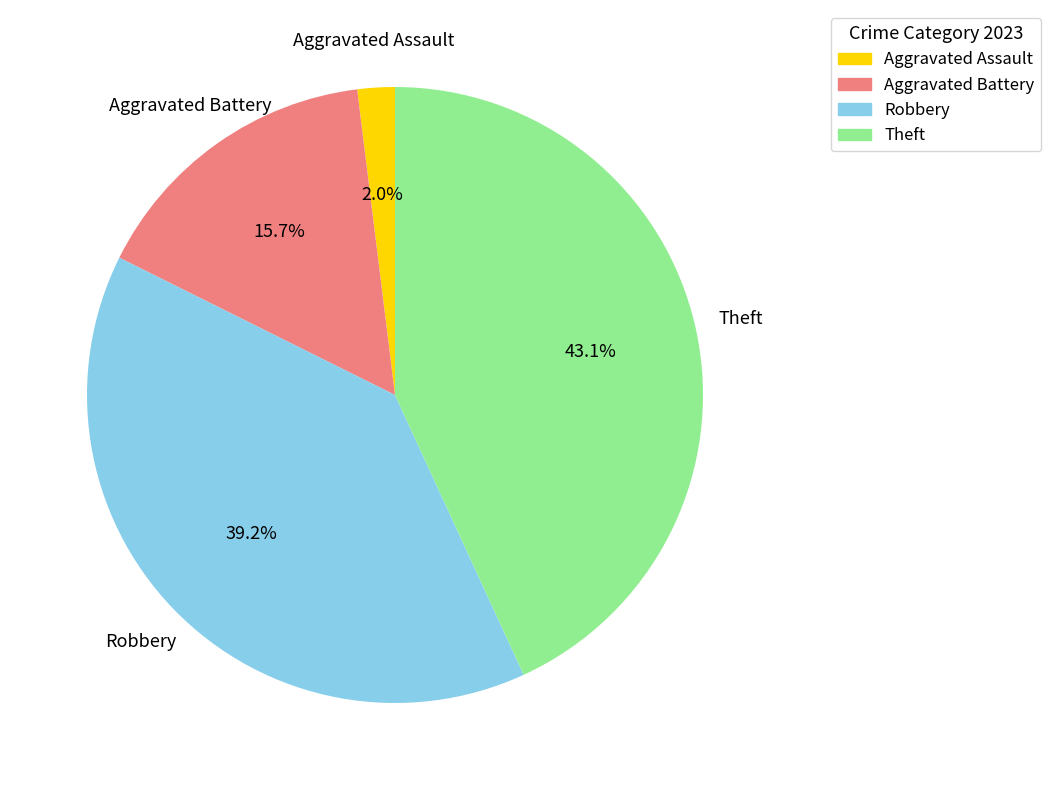

What percentage is the Theft slice, to the nearest percent?

43%